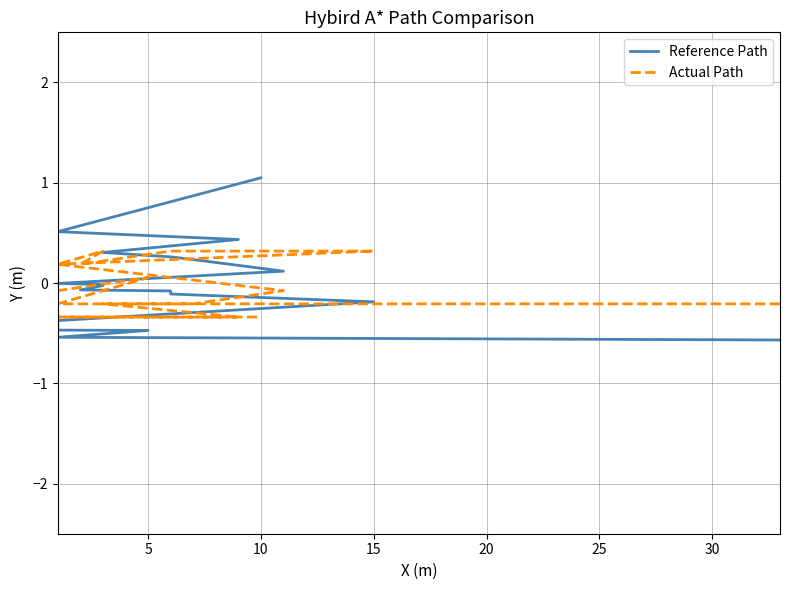

How many data points in Reference Path are less than 0?

12